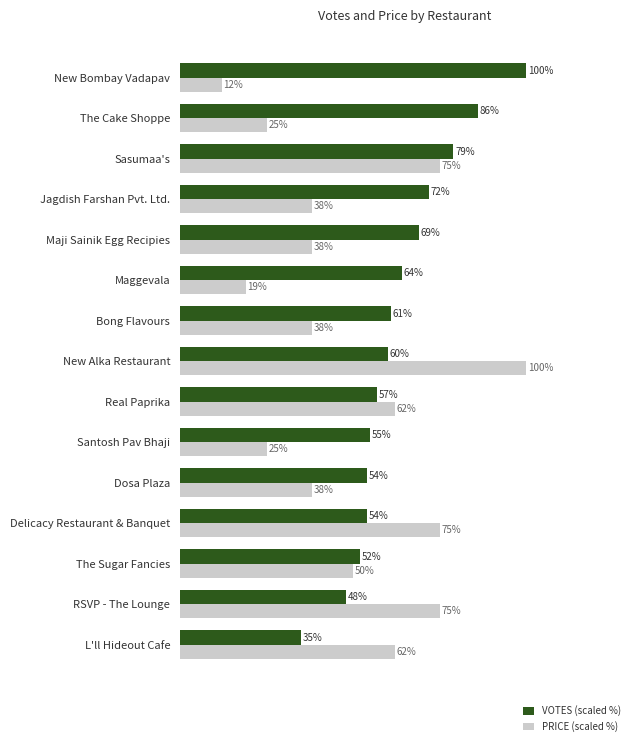

Rank the series by their average value, from highest to lowest.

VOTES (scaled %), PRICE (scaled %)